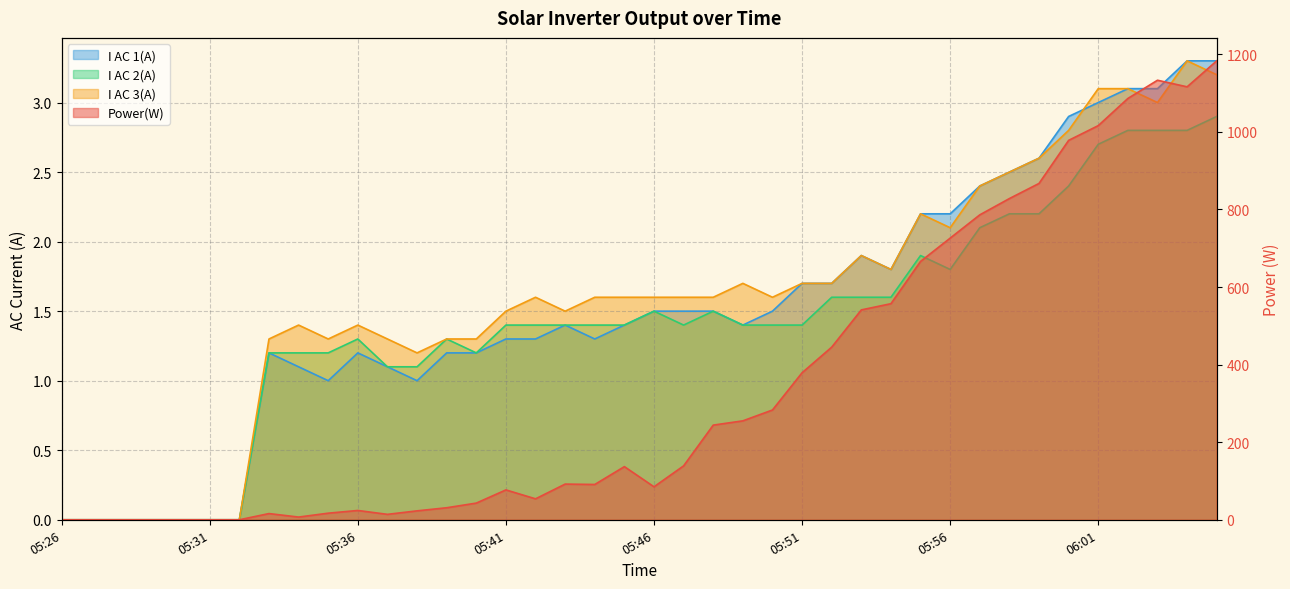

Reading right to left, list all the values displayed in this chart.

Power(W): 06:05=1183.0	06:04=1116.0	06:03=1133.0	06:02=1086.0	06:01=1016.0	06:00=978.0	05:59=867.0	05:58=828.0	05:57=786.0	05:56=726.0	05:55=666.0	05:54=557.0	05:53=541.0	05:52=445.0	05:51=379.0	05:50=283.0	05:49=255.0	05:48=244.0	05:47=139.0	05:46=85.0	05:45=137.0	05:44=91.0	05:43=92.0	05:42=54.0	05:41=77.0	05:40=43.0	05:39=31.0	05:38=23.0	05:37=14.0	05:36=24.0	05:35=17.0	05:34=7.0	05:33=16.0	05:32=0.0	05:31=0.0	05:30=0.0	05:29=0.0	05:28=0.0	05:27=0.0	05:26=0.0
I AC 1(A): 06:05=3.3	06:04=3.3	06:03=3.1	06:02=3.1	06:01=3.0	06:00=2.9	05:59=2.6	05:58=2.5	05:57=2.4	05:56=2.2	05:55=2.2	05:54=1.8	05:53=1.9	05:52=1.7	05:51=1.7	05:50=1.5	05:49=1.4	05:48=1.5	05:47=1.5	05:46=1.5	05:45=1.4	05:44=1.3	05:43=1.4	05:42=1.3	05:41=1.3	05:40=1.2	05:39=1.2	05:38=1.0	05:37=1.1	05:36=1.2	05:35=1.0	05:34=1.1	05:33=1.2	05:32=0.0	05:31=0.0	05:30=0.0	05:29=0.0	05:28=0.0	05:27=0.0	05:26=0.0
I AC 2(A): 06:05=2.9	06:04=2.8	06:03=2.8	06:02=2.8	06:01=2.7	06:00=2.4	05:59=2.2	05:58=2.2	05:57=2.1	05:56=1.8	05:55=1.9	05:54=1.6	05:53=1.6	05:52=1.6	05:51=1.4	05:50=1.4	05:49=1.4	05:48=1.5	05:47=1.4	05:46=1.5	05:45=1.4	05:44=1.4	05:43=1.4	05:42=1.4	05:41=1.4	05:40=1.2	05:39=1.3	05:38=1.1	05:37=1.1	05:36=1.3	05:35=1.2	05:34=1.2	05:33=1.2	05:32=0.0	05:31=0.0	05:30=0.0	05:29=0.0	05:28=0.0	05:27=0.0	05:26=0.0
I AC 3(A): 06:05=3.2	06:04=3.3	06:03=3.0	06:02=3.1	06:01=3.1	06:00=2.8	05:59=2.6	05:58=2.5	05:57=2.4	05:56=2.1	05:55=2.2	05:54=1.8	05:53=1.9	05:52=1.7	05:51=1.7	05:50=1.6	05:49=1.7	05:48=1.6	05:47=1.6	05:46=1.6	05:45=1.6	05:44=1.6	05:43=1.5	05:42=1.6	05:41=1.5	05:40=1.3	05:39=1.3	05:38=1.2	05:37=1.3	05:36=1.4	05:35=1.3	05:34=1.4	05:33=1.3	05:32=0.0	05:31=0.0	05:30=0.0	05:29=0.0	05:28=0.0	05:27=0.0	05:26=0.0